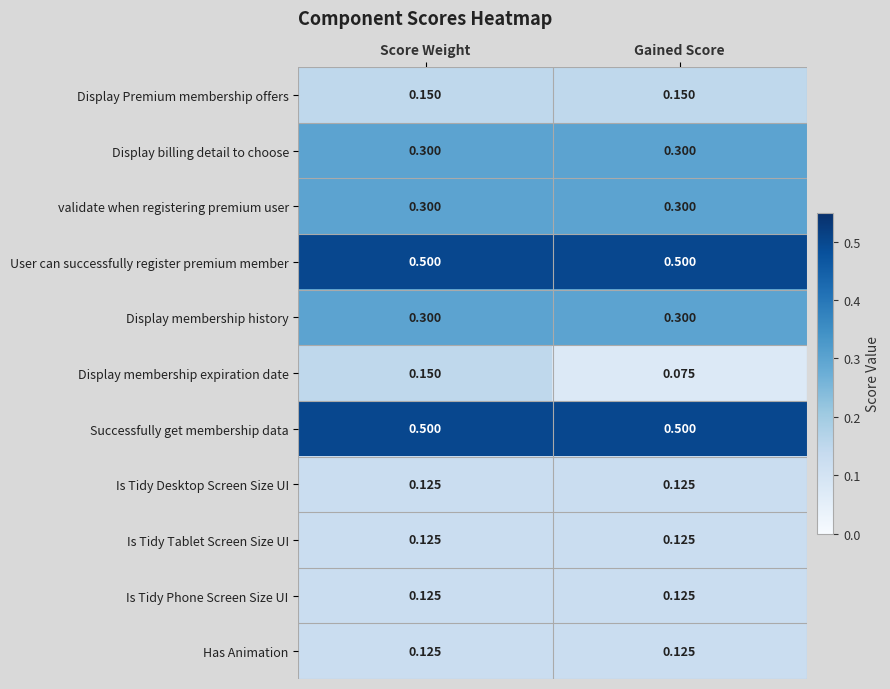

Which label corresponds to the smallest value in the chart?

Gained Score